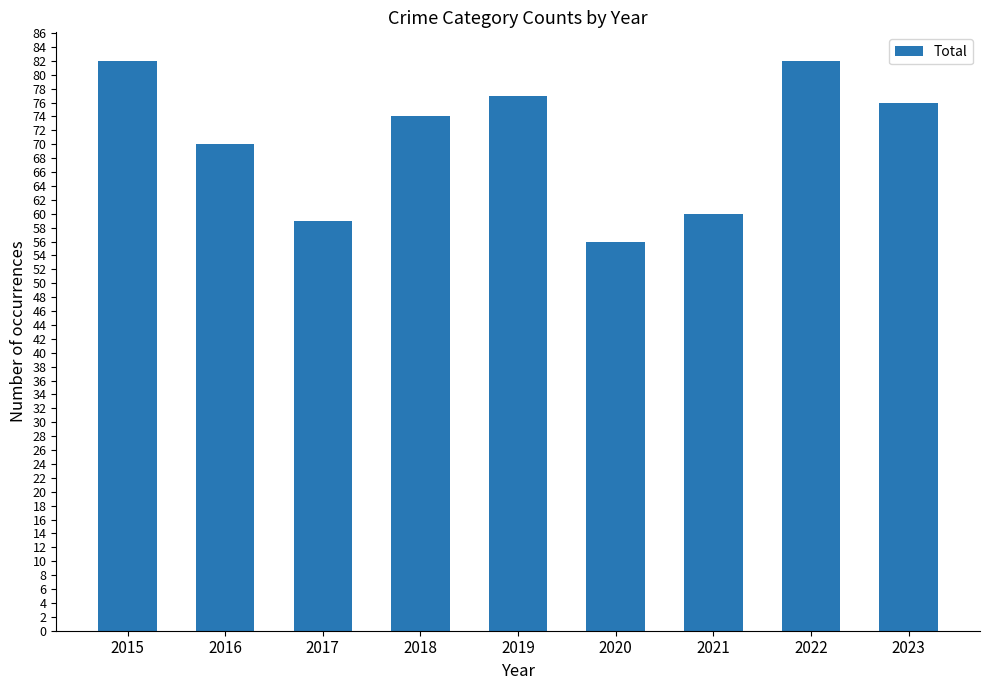

What is the greatest value displayed?

82